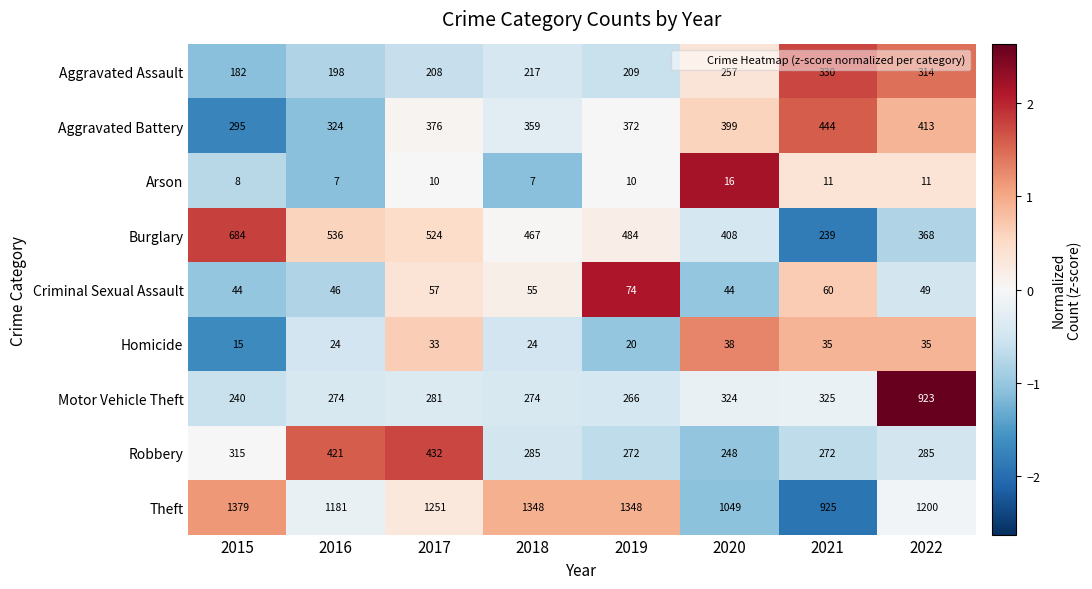

At which category is the sum across all series the highest?

2022